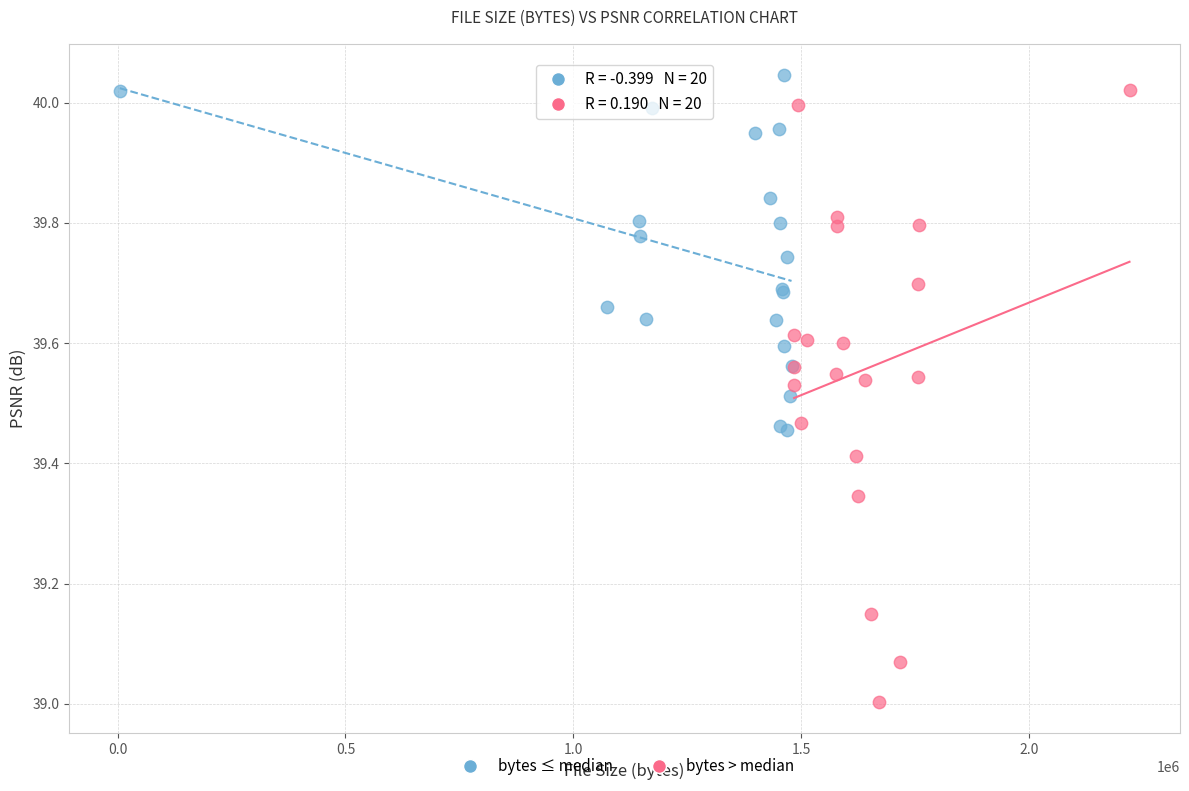

Which series has the largest Y range (max minus min)?

bytes > median